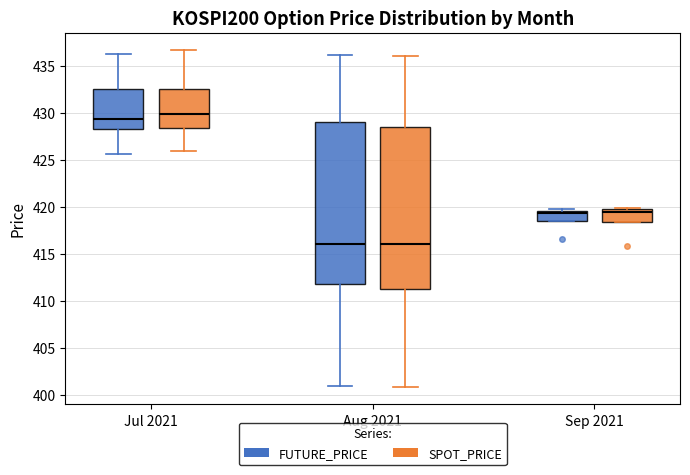

Reading left to right, transcribe this box plot: for each box, give where its median line is, the range the box spans, and where its two whiskers end, as read against the y-axis. The values are not printed on the chart, so give them approximately, as read against the axis.

Jul 2021 (FUTURE_PRICE): median 429.5, box 428.5 to 432.5, whiskers 425.5 to 436.5
Jul 2021 (SPOT_PRICE): median 430.0, box 428.5 to 432.5, whiskers 426.0 to 437.0
Aug 2021 (FUTURE_PRICE): median 416.0, box 412.0 to 429.0, whiskers 401.0 to 436.0
Aug 2021 (SPOT_PRICE): median 416.0, box 411.5 to 428.5, whiskers 401.0 to 436.0
Sep 2021 (FUTURE_PRICE): median 419.5 (just below the box's upper edge), box 418.5 to 419.5, whiskers 418.5 to 420.0
Sep 2021 (SPOT_PRICE): median 419.5, box 418.5 to 420.0, whiskers 418.5 to 420.0